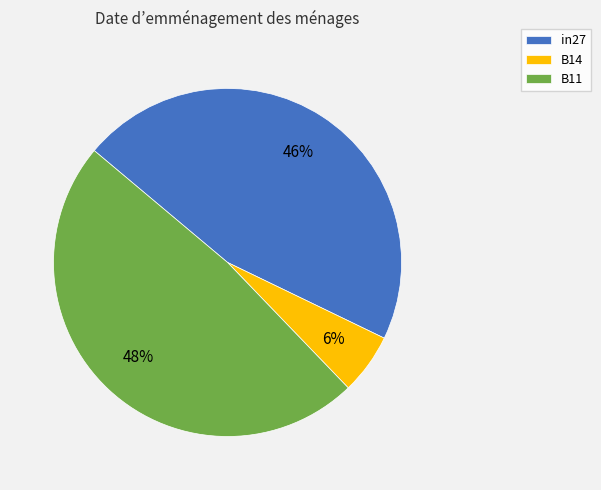

Which has a higher value, in27 or B14?

in27